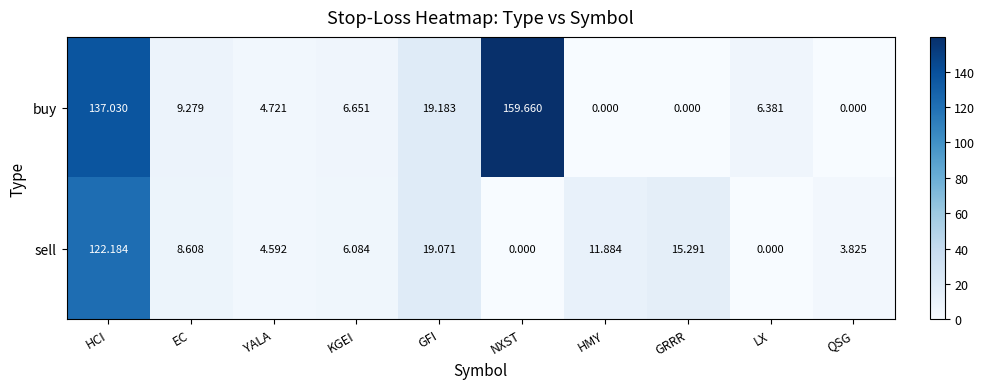

Rank the series by their maximum value, from lowest to highest.

sell, buy